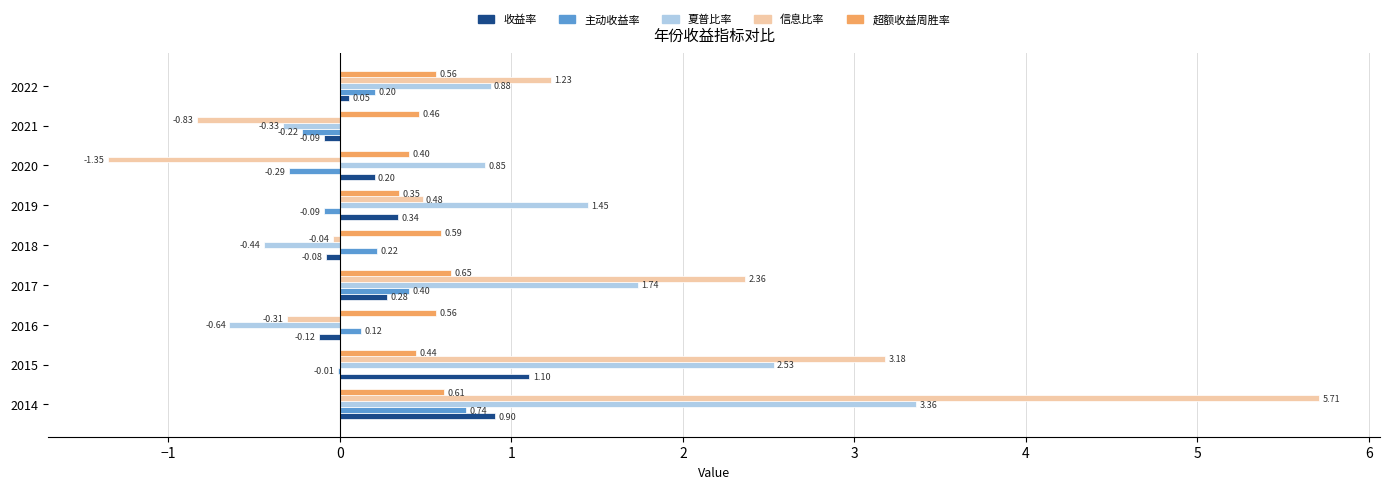

At which label is 信息比率 closest to 2?

2017